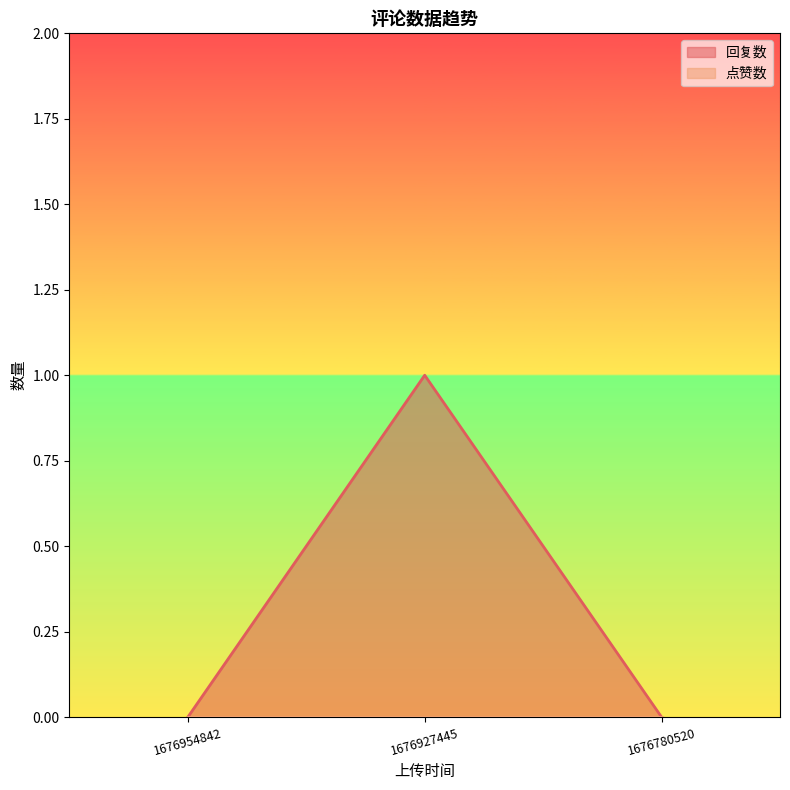

Reading right to left, what are all the values shown in this chart?

0	1	0